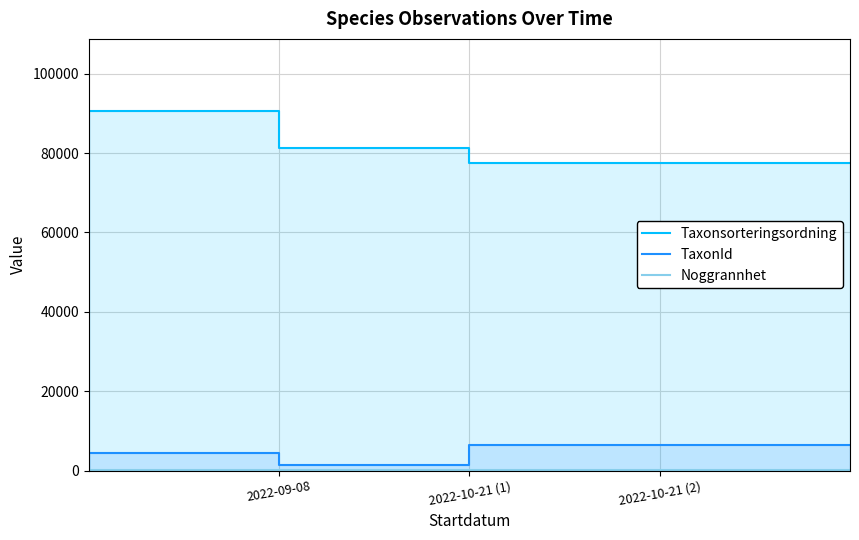

What is the average value of the Taxonsorteringsordning series?

65380